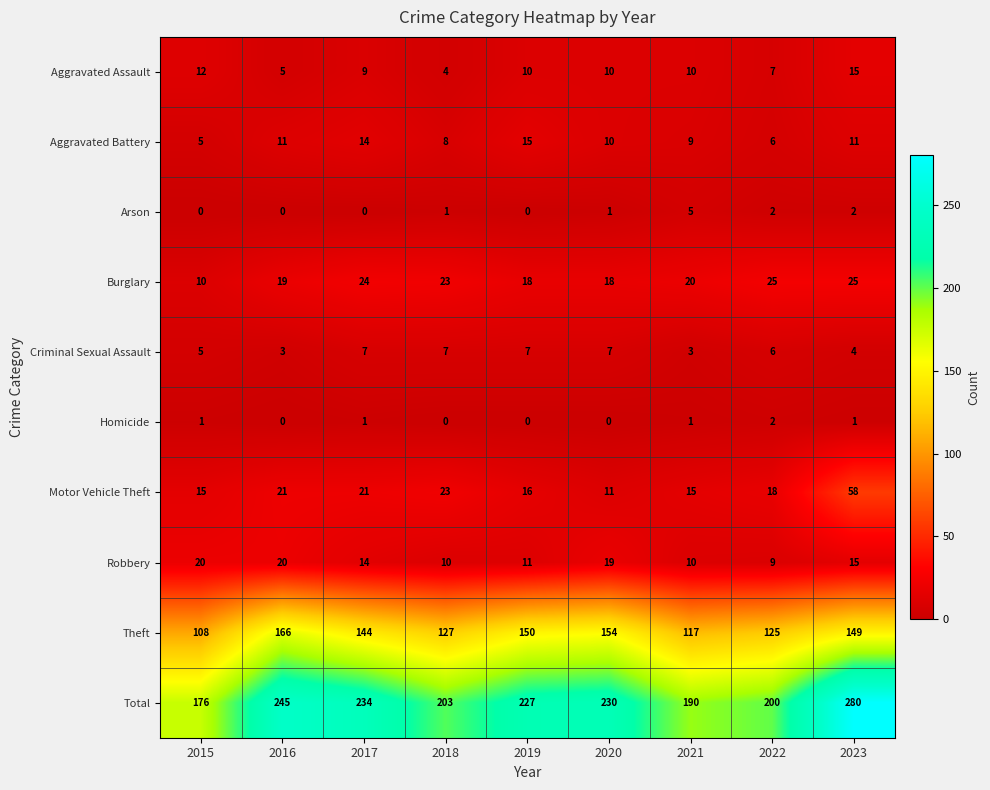

What is the spread (max minus min) of values at 2020?

230